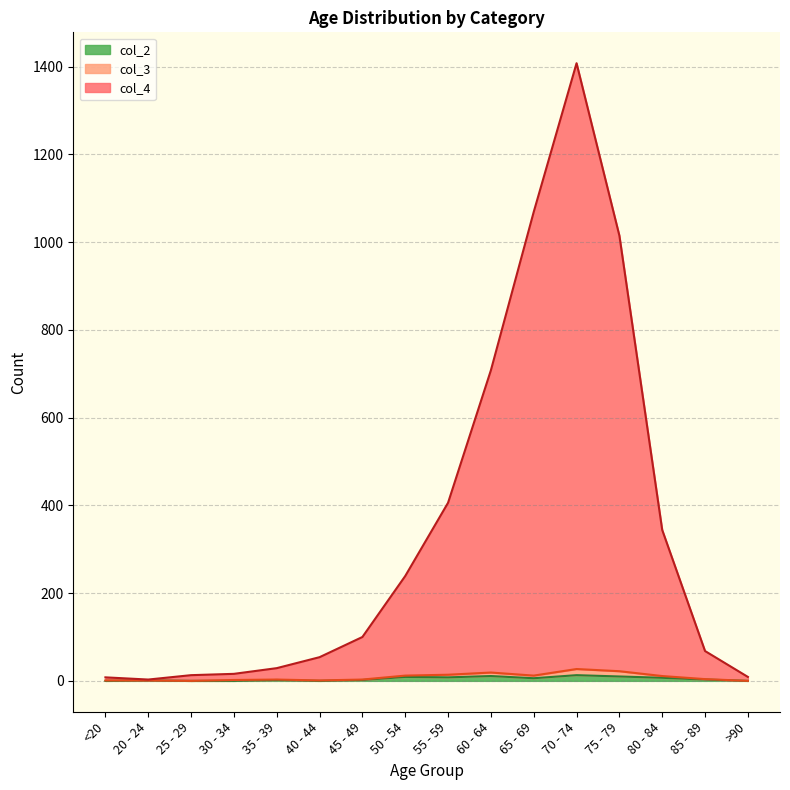

Which has a higher value, 45 - 49 or 50 - 54?

50 - 54